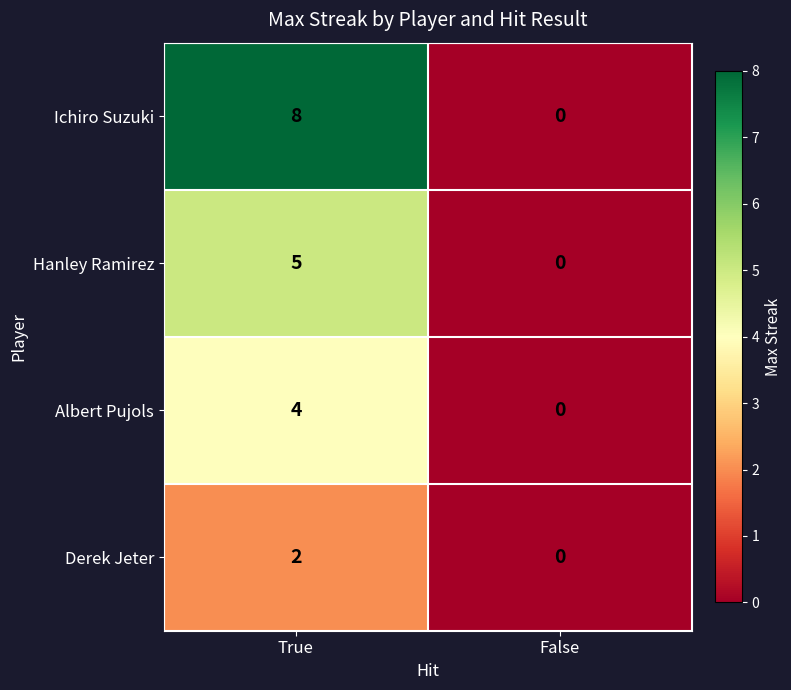

What is the sum of the Albert Pujols values at False and True?

4